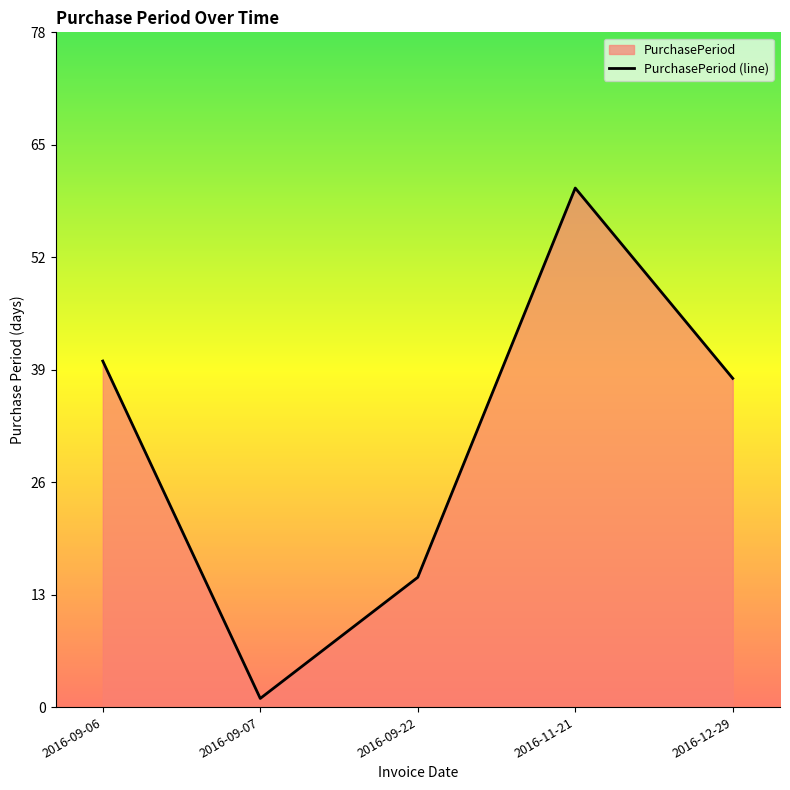

What is the change in value from 2016-11-21 to 2016-12-29?

-22